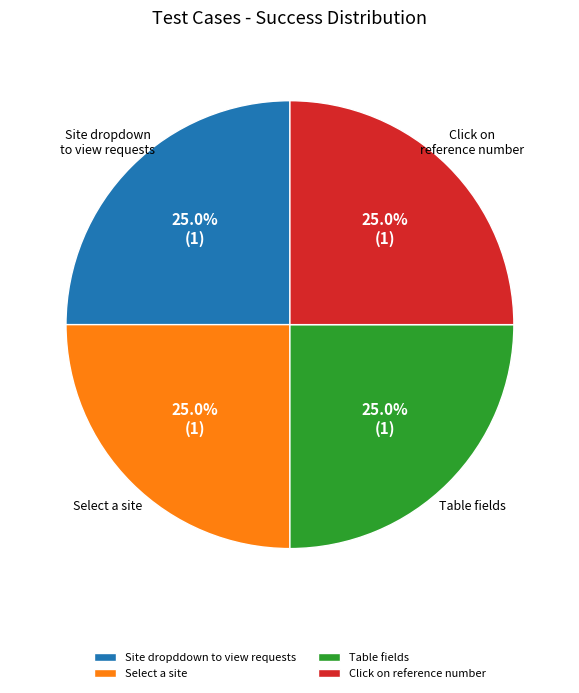

What percentage is NOT represented by Table fields?

75.0%